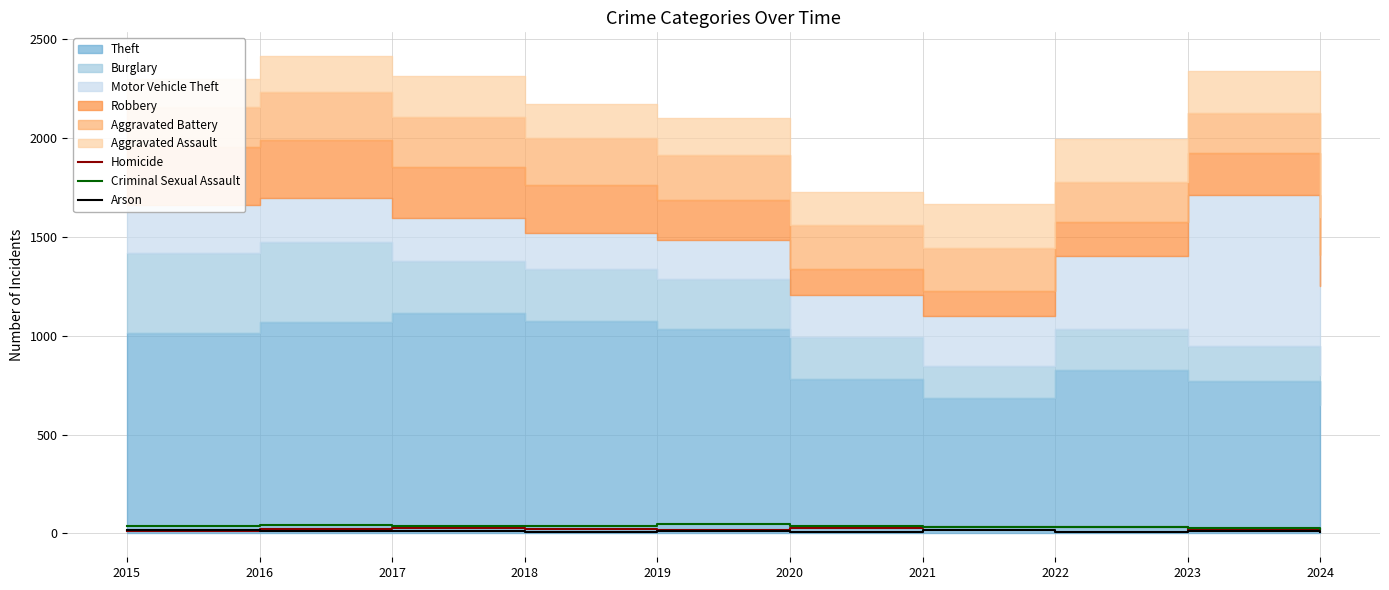

Is it true that Criminal Sexual Assault equals 21 at 2024?

True